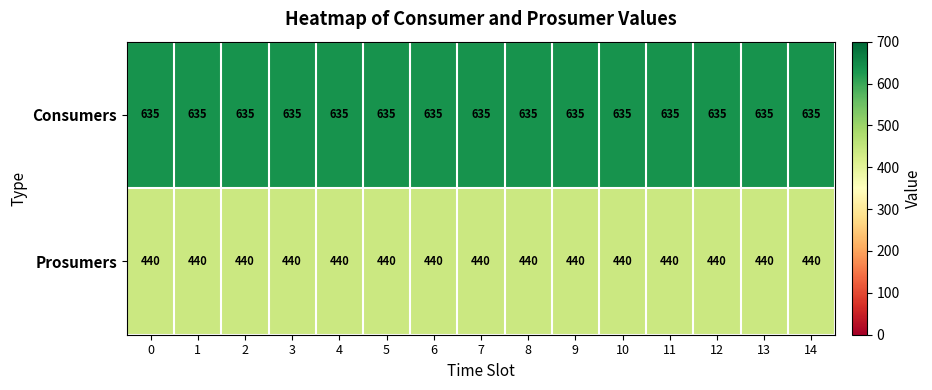

Rank the series at 4 from highest to lowest value.

Consumers, Prosumers